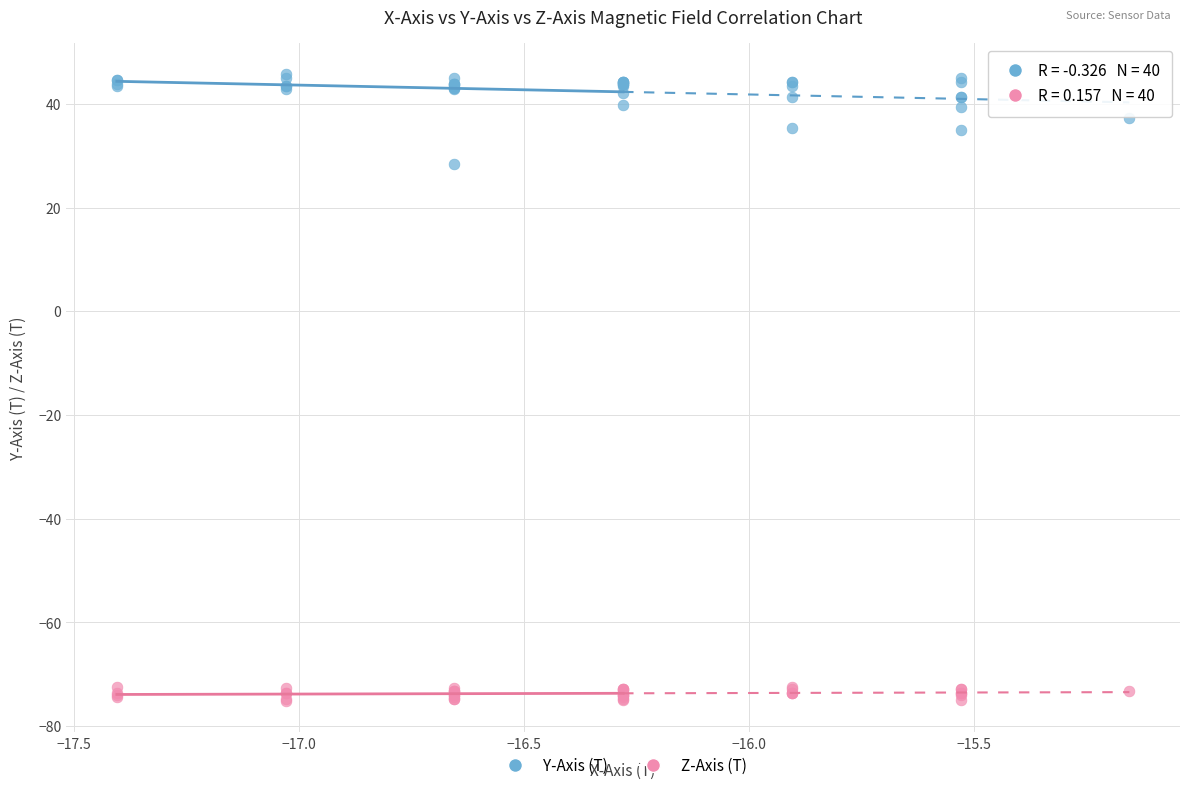

Which series has the largest Y range (max minus min)?

Y-Axis (T)